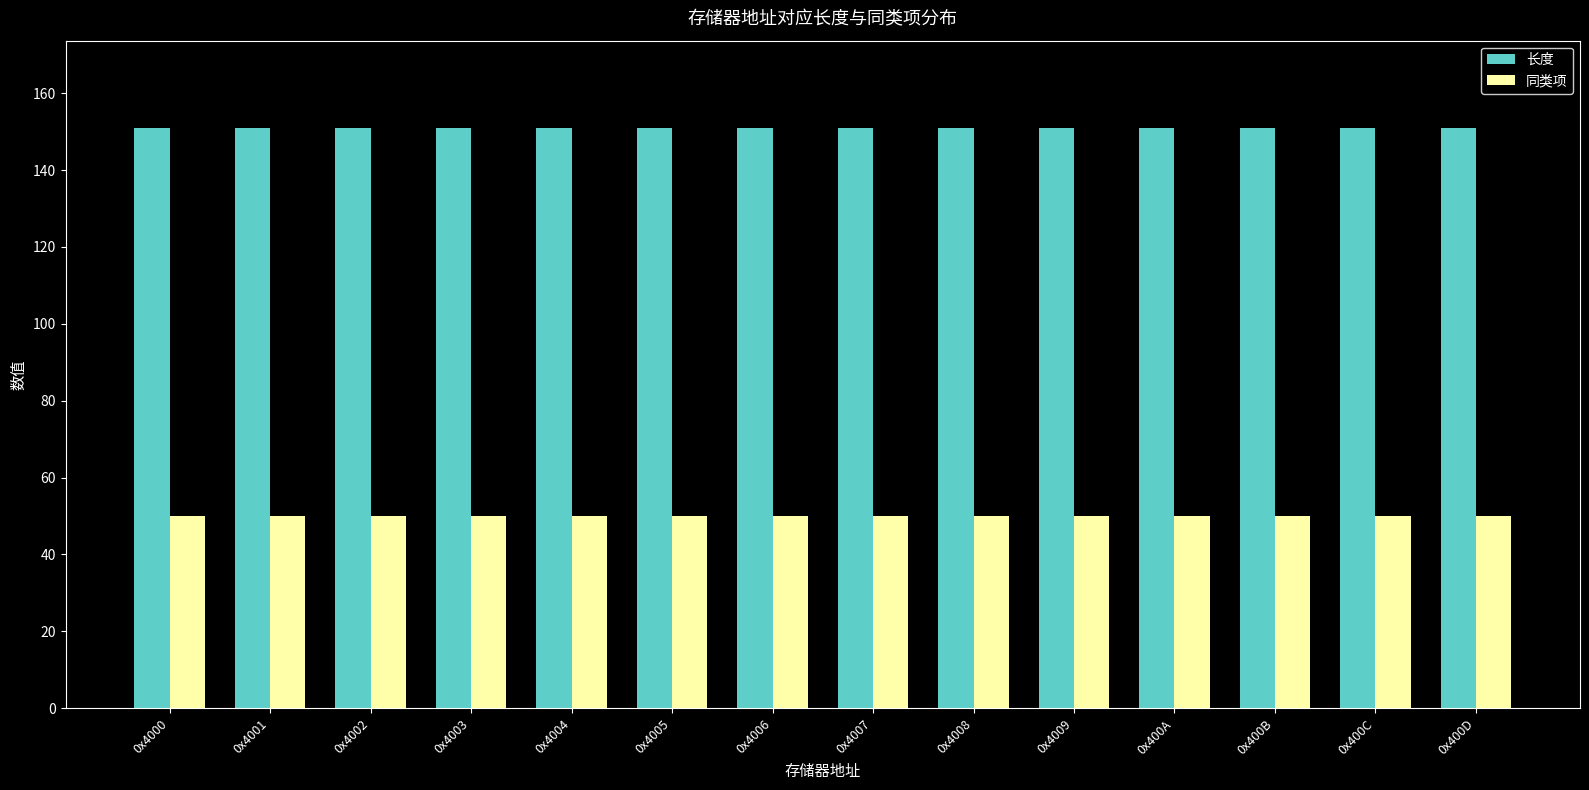

Read the 同类项 value at 0x4004.

50